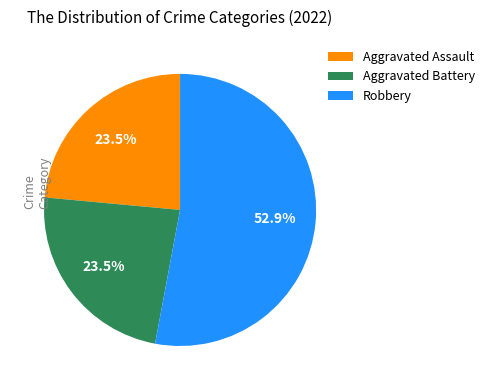

How many slices are in this pie chart?

3